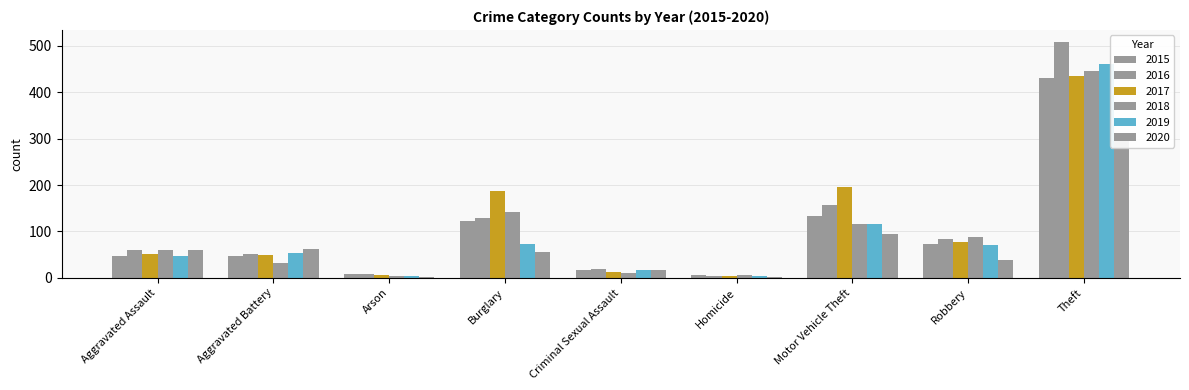

How many categories are shown in the chart?

9